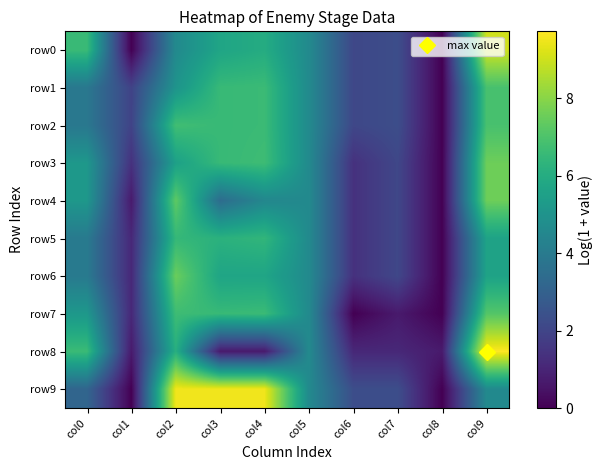

Between col1 and col6, which is larger?

col6